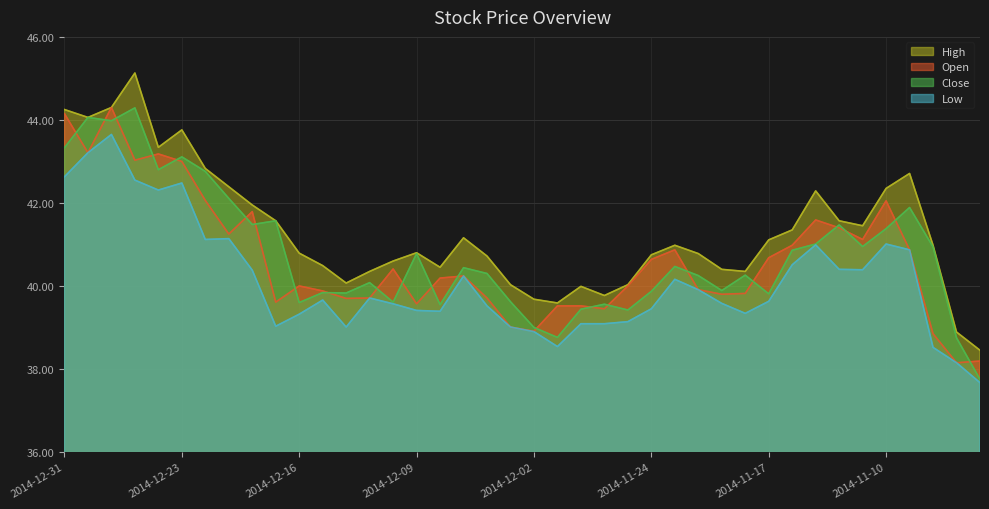

What is the difference between the maximum and minimum values in the Open series?

6.1